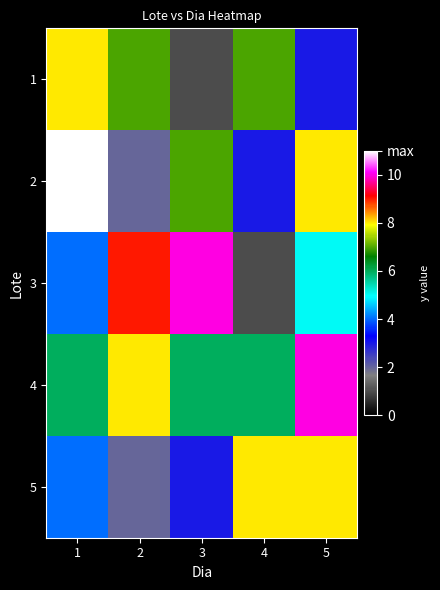

At how many categories does at least one series exceed 7?

5